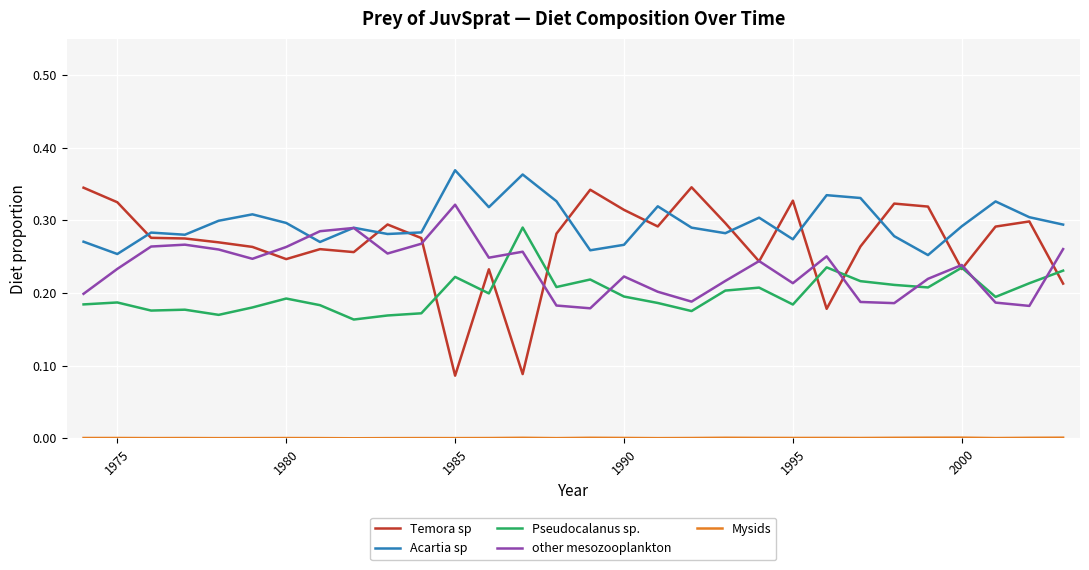

Which series has the largest range (max minus min)?

Temora sp